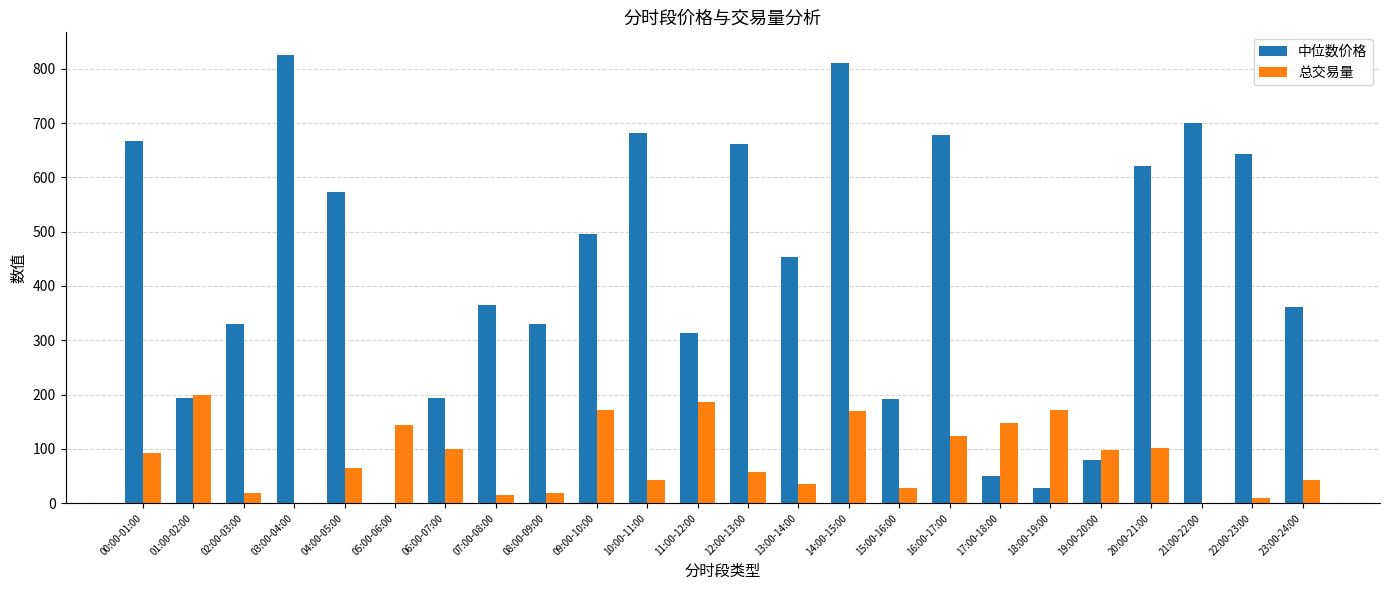

Between 07:00-08:00 and 22:00-23:00, which series saw the biggest shift?

中位数价格